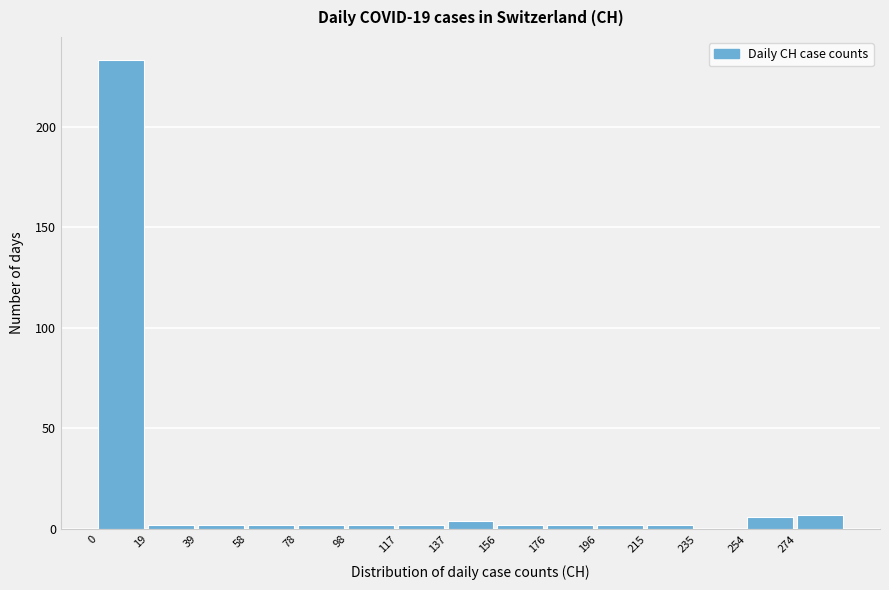

Over which range of the x-axis is the bar tallest?

0.0 to 19.6